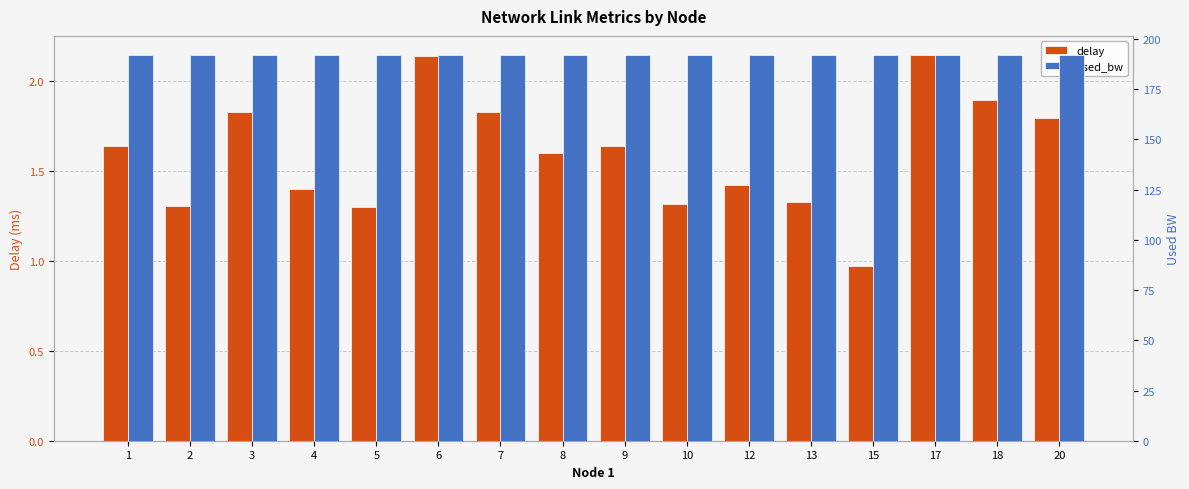

At which label is delay closest to 1?

15